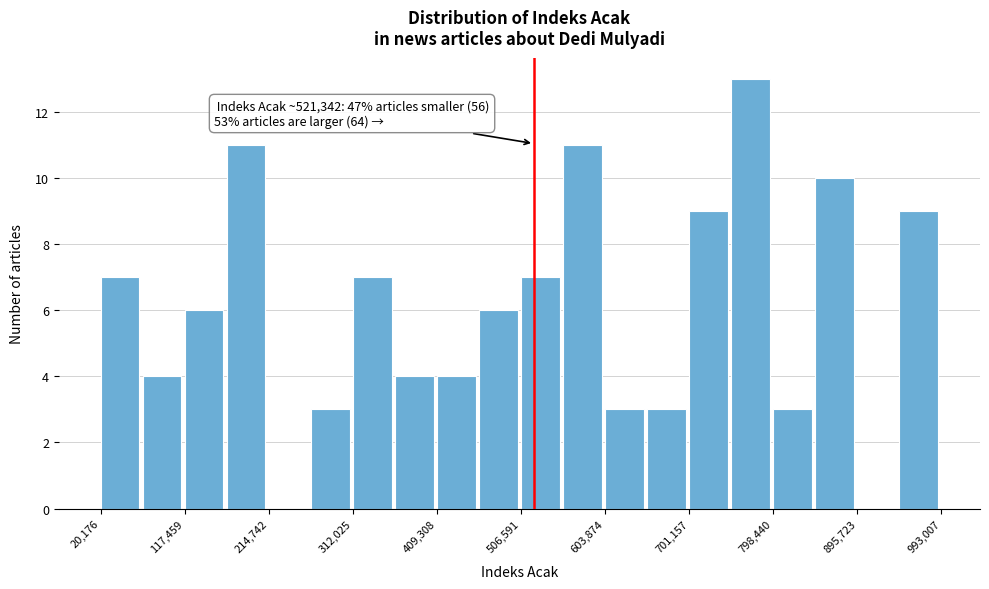

Over which range of the x-axis is the bar tallest?

750000 to 800000